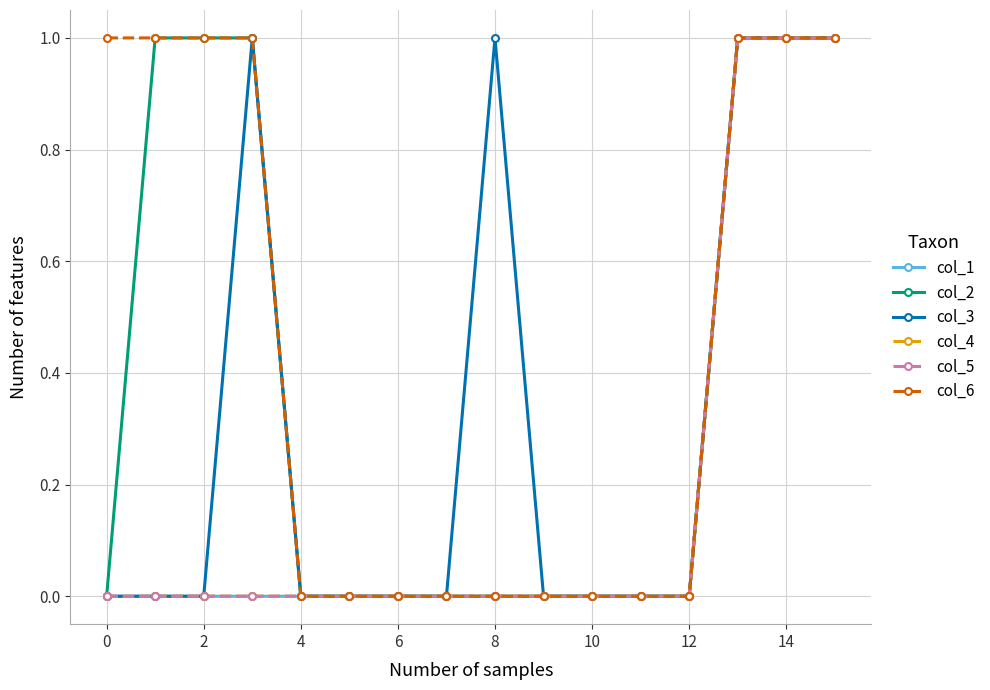

Does the chart have visible grid lines?

Yes